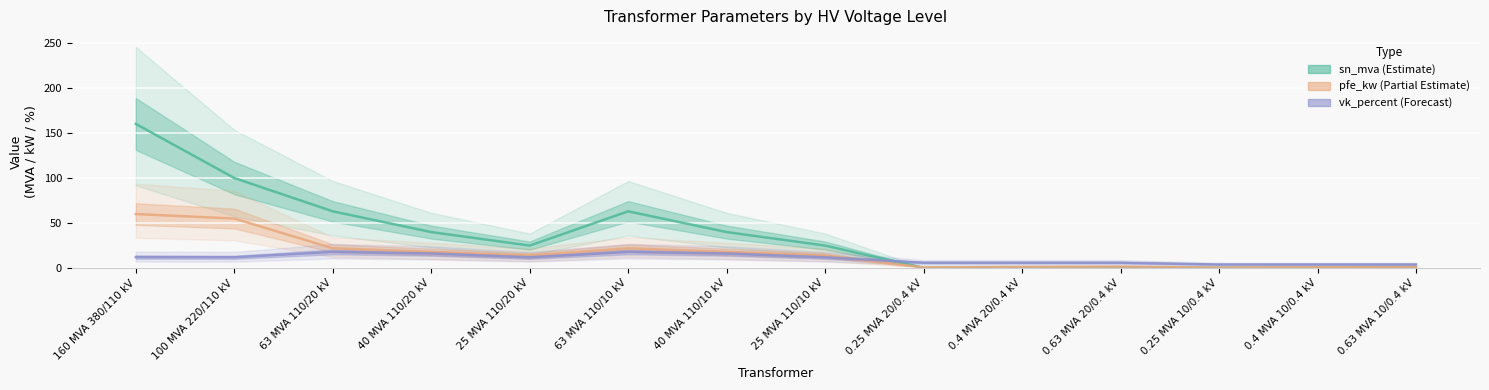

Where does the vk_percent series first go above 12?

160 MVA 380/110 kV